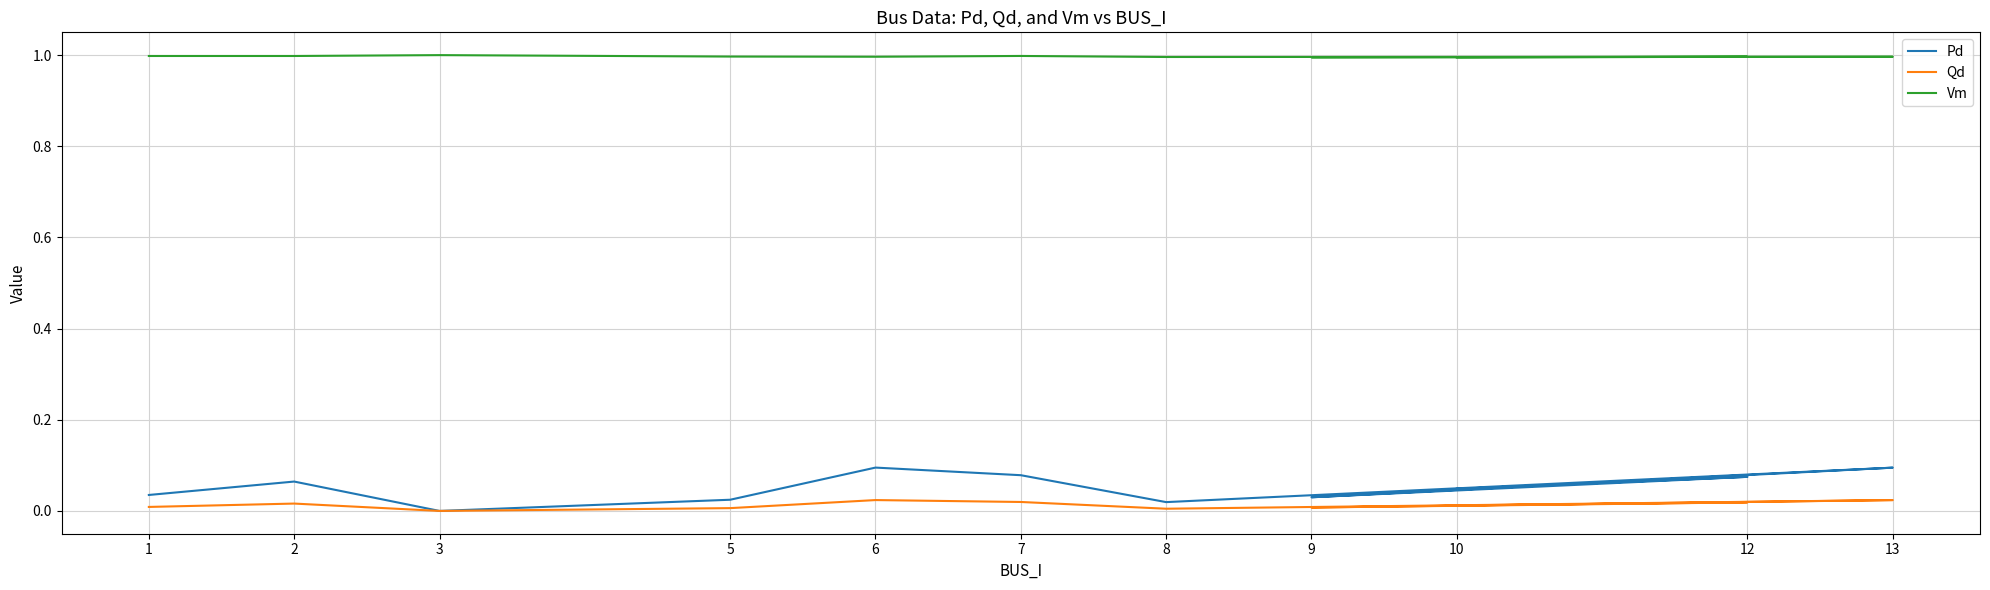

True or false: Vm and Pd intersect in this chart.

False